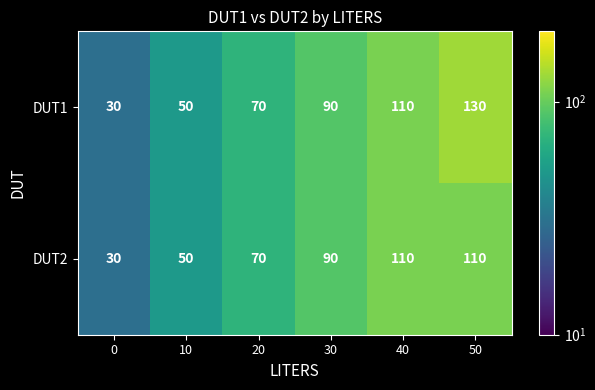

What is the approximate value of DUT1 at 50, to the nearest 50?

150